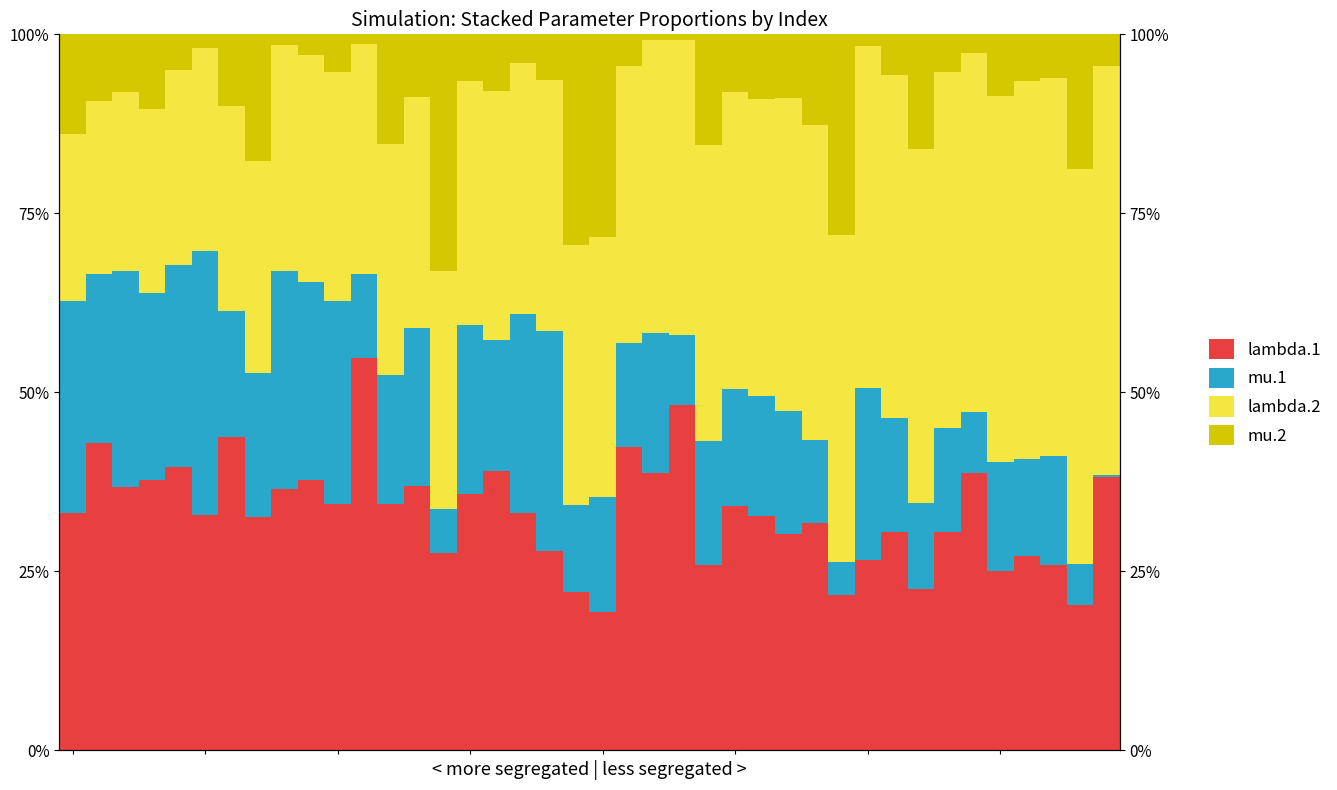

Between 35 and 20, which series saw the biggest shift?

mu.2